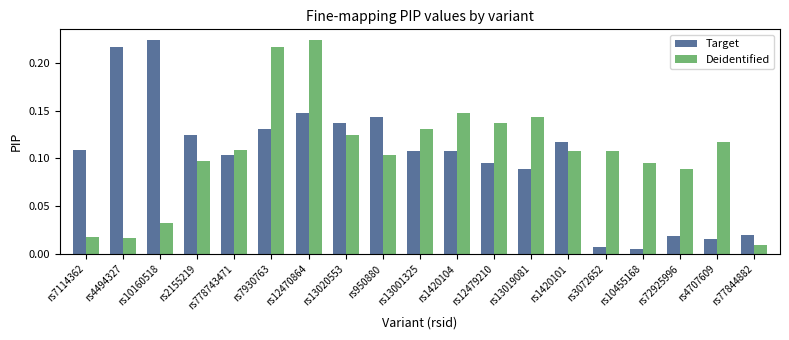

Count the number of data series in this chart.

2